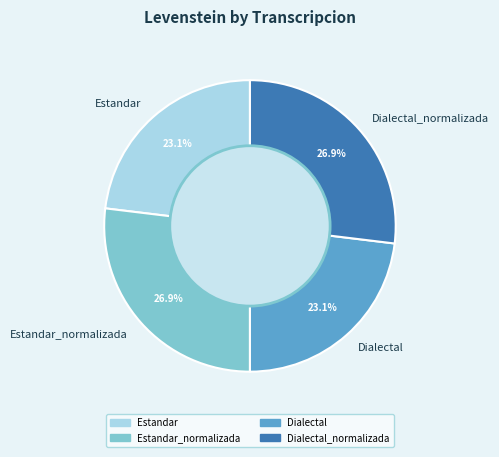

What percentage is NOT represented by Estandar?

76.9%